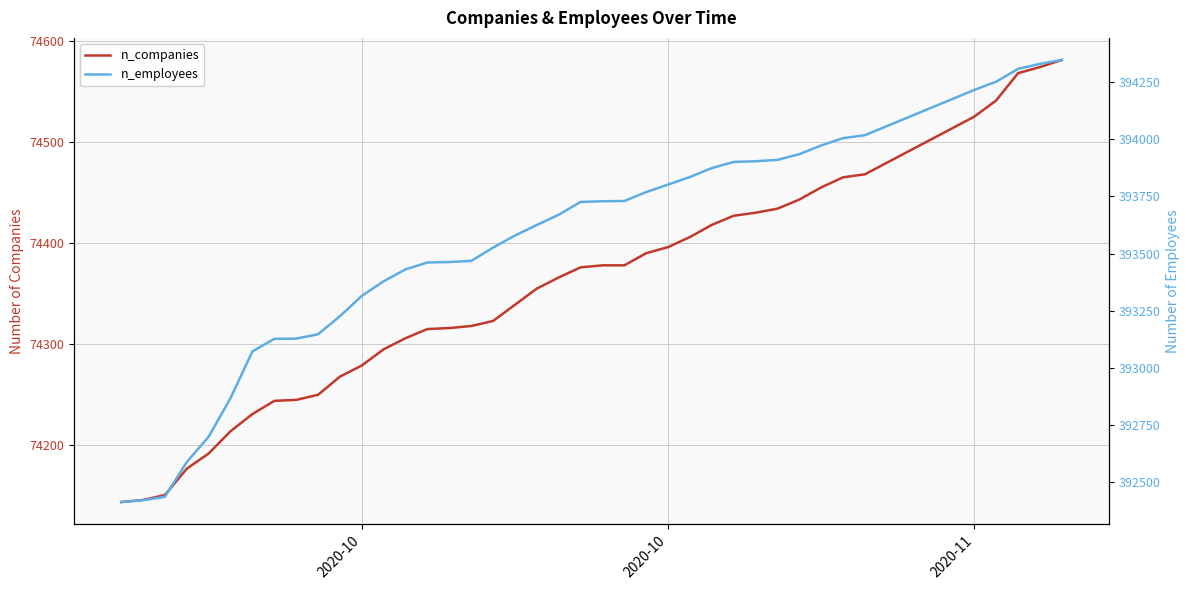

True or false: n_employees and n_companies intersect in this chart.

False